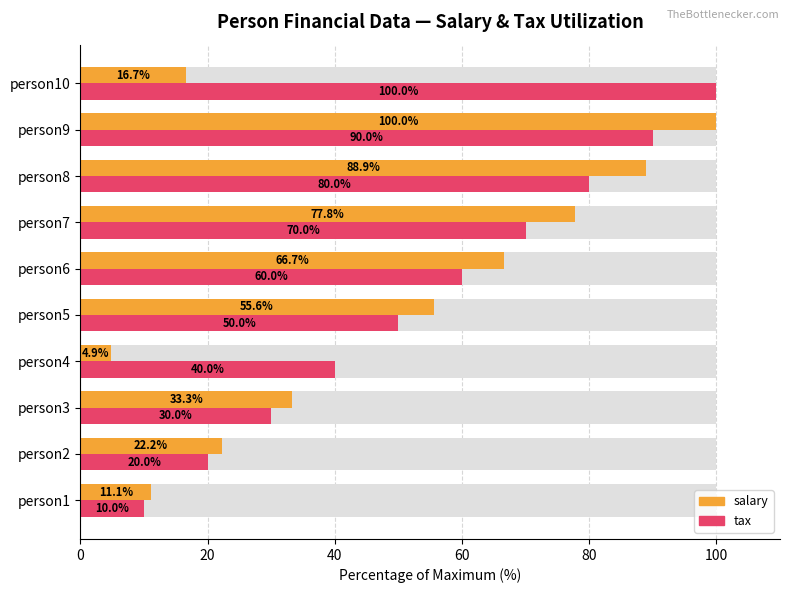

What are all the series names shown in the legend?

salary, tax